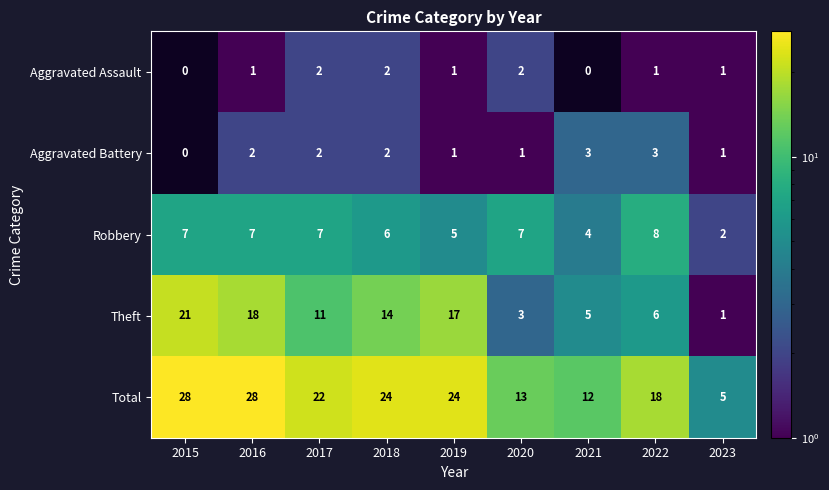

What is the lowest value of the Robbery series?

2.0